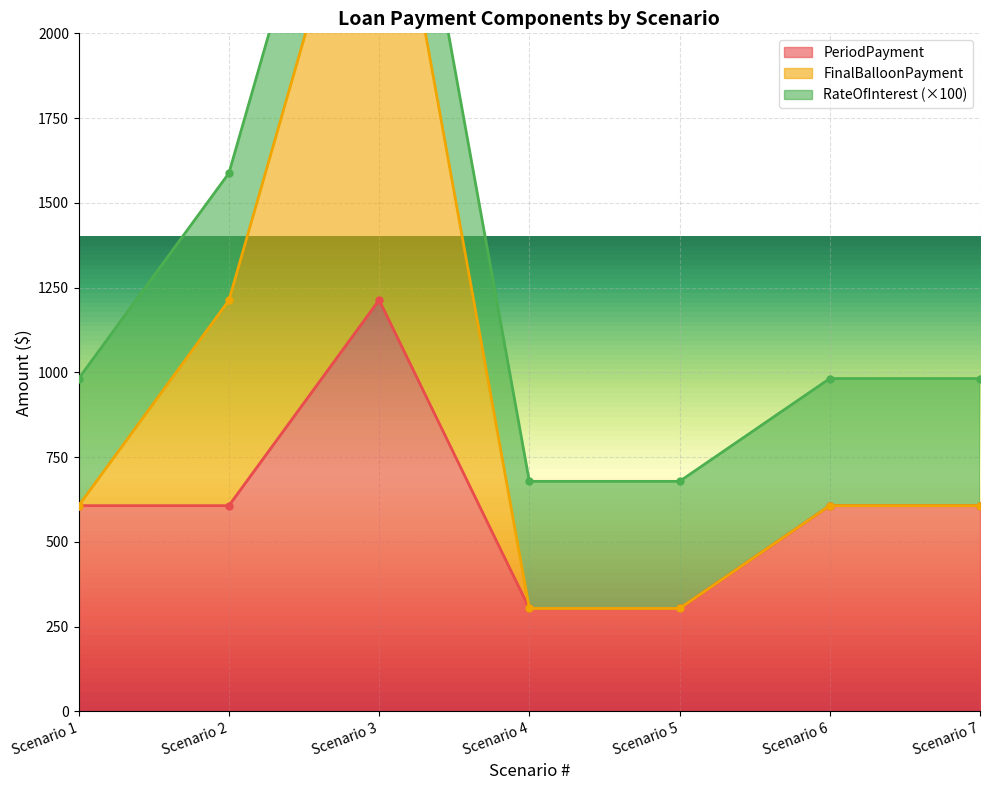

What is the sum of all FinalBalloonPayment values?

6395.9